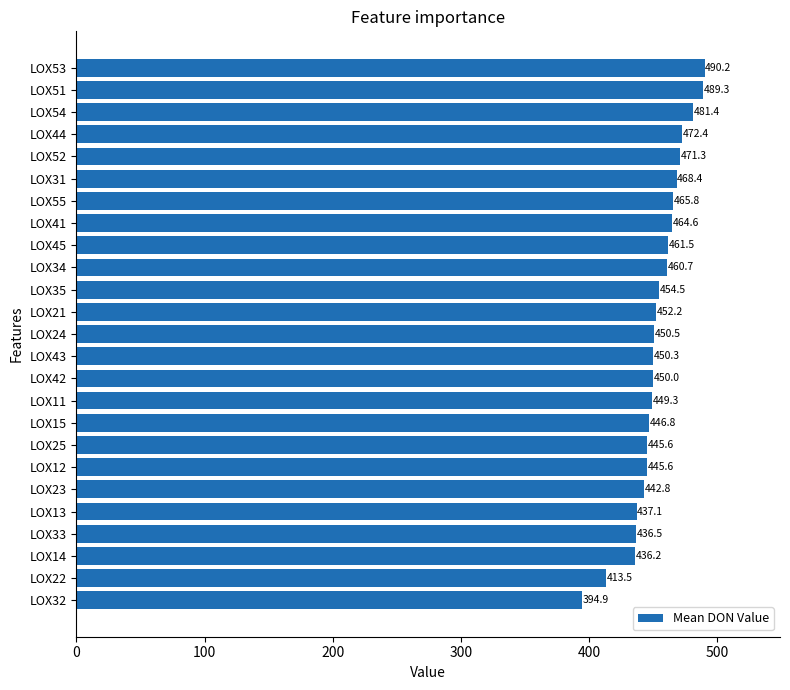

Which label corresponds to the smallest value in the chart?

LOX32